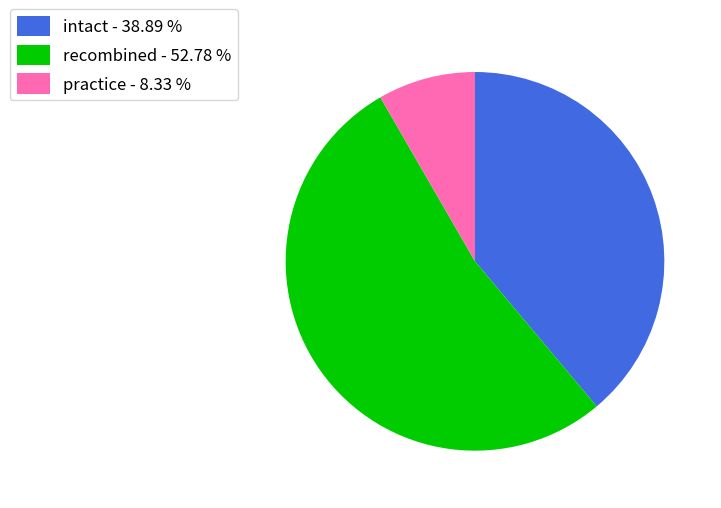

Is the sum of practice - 8.33 % and recombined - 52.78 % greater than half?

Yes